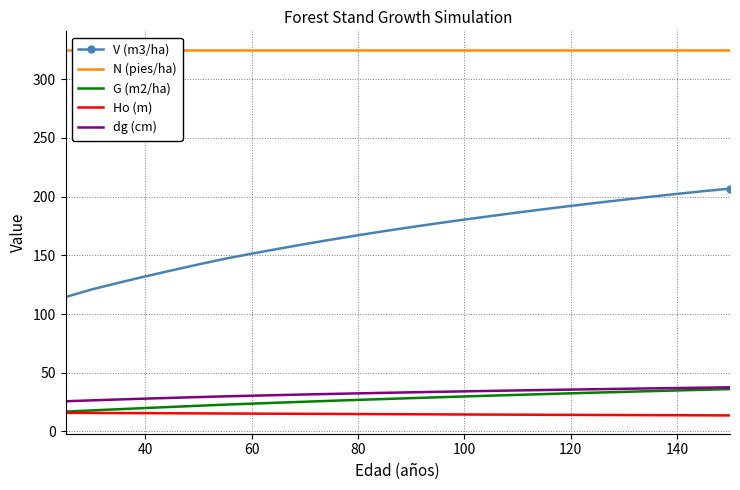

What is the minimum value shown in the chart?

13.6